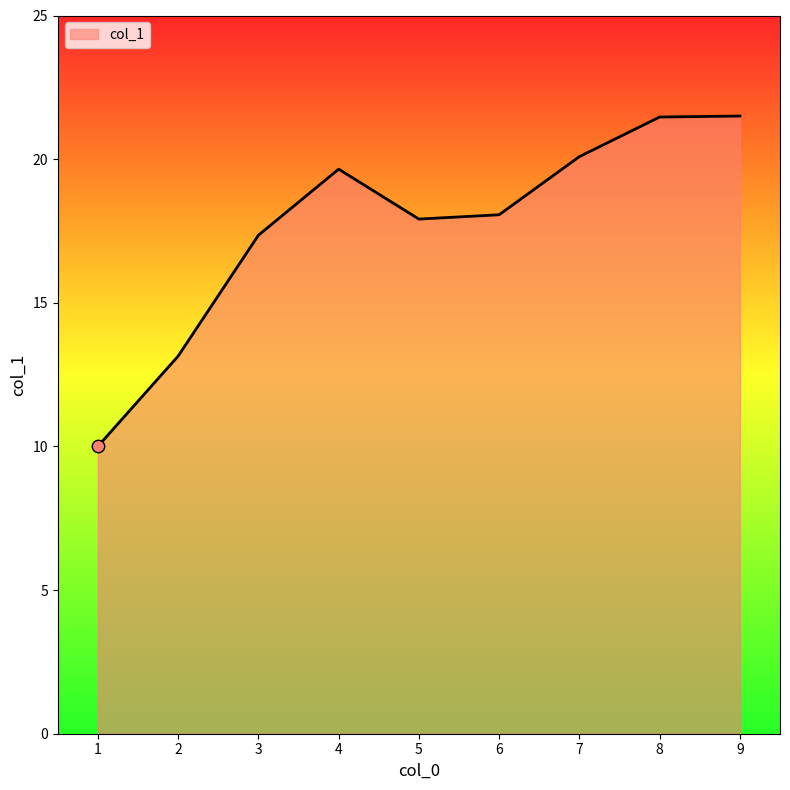

Between 1 and 9, which is larger?

9